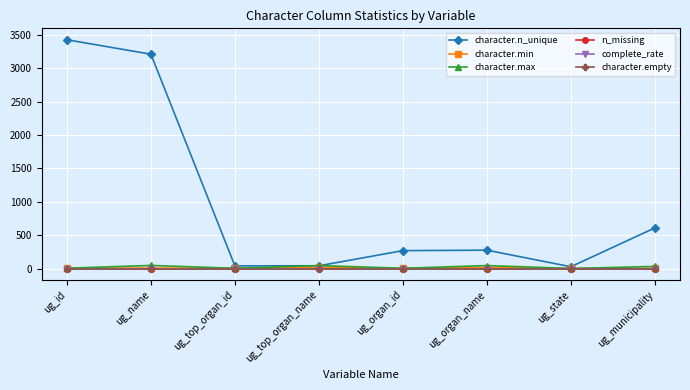

Does the chart have visible grid lines?

Yes